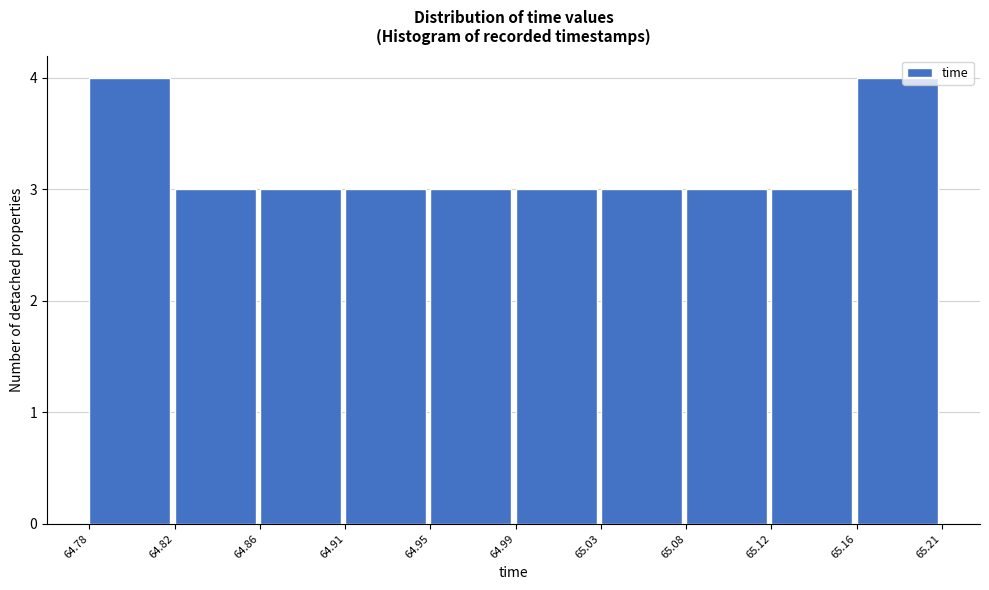

Reading left to right, what are all the values shown in this chart?

64.78=4	64.82=3	64.86=3	64.91=3	64.95=3	64.99=3	65.03=3	65.08=3	65.12=3	65.16=4